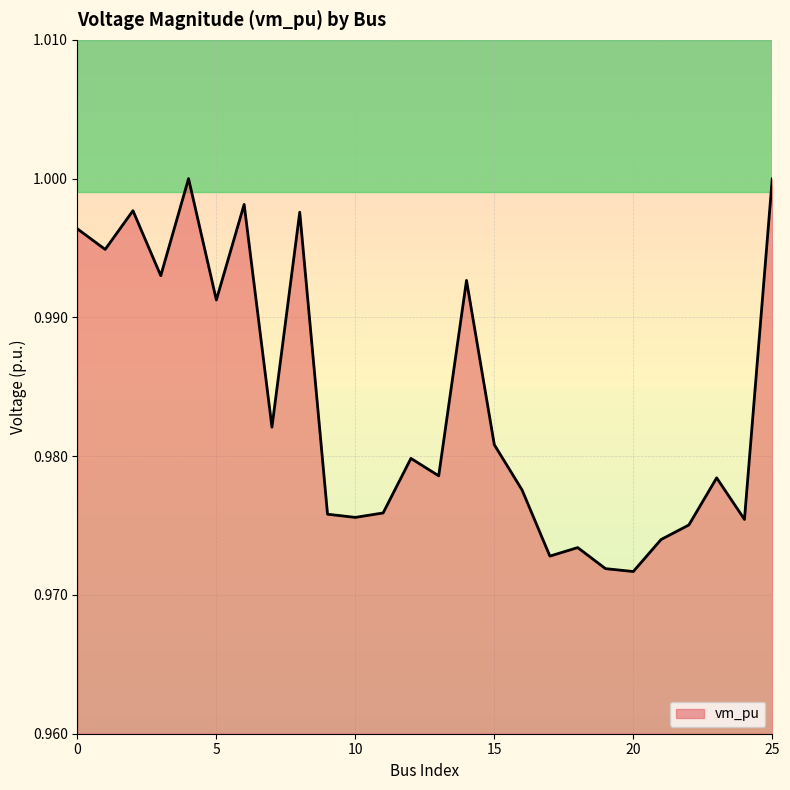

How many lines are shown in the chart?

1